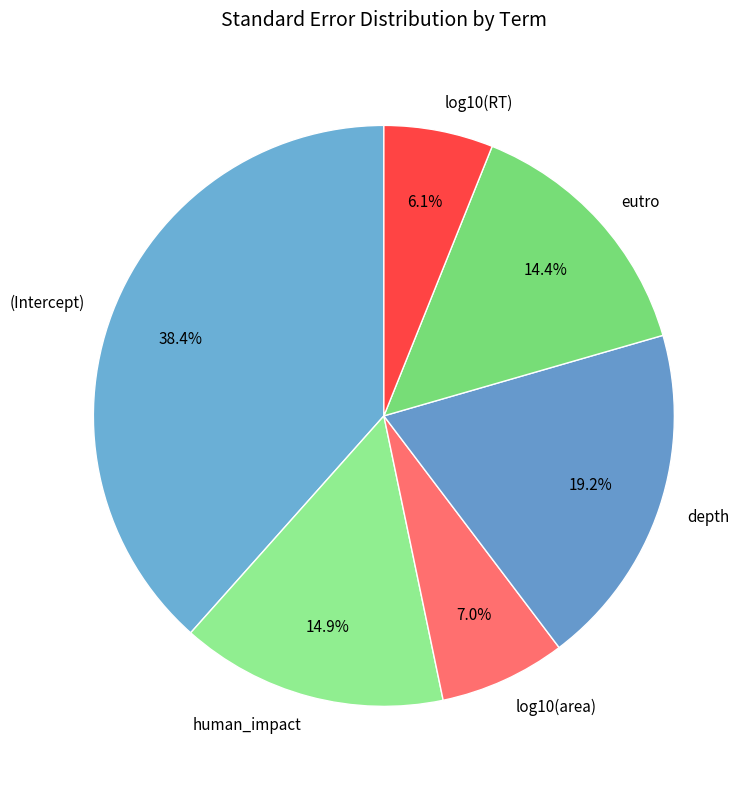

Is it true that eutro is 7% of the pie?

False